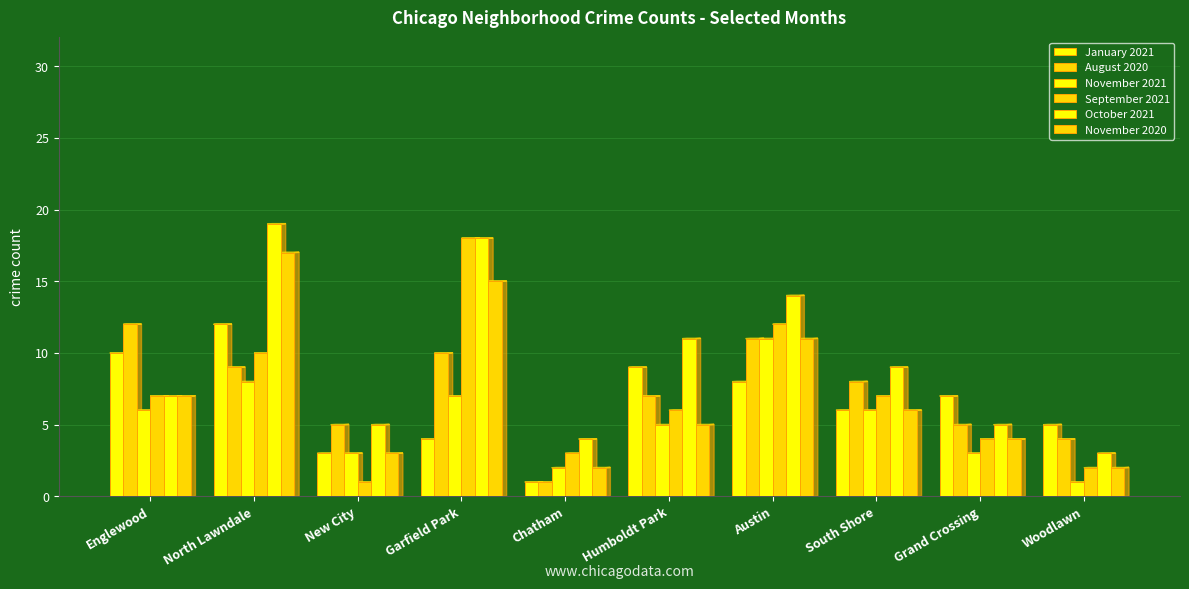

How many groups of bars are there?

10